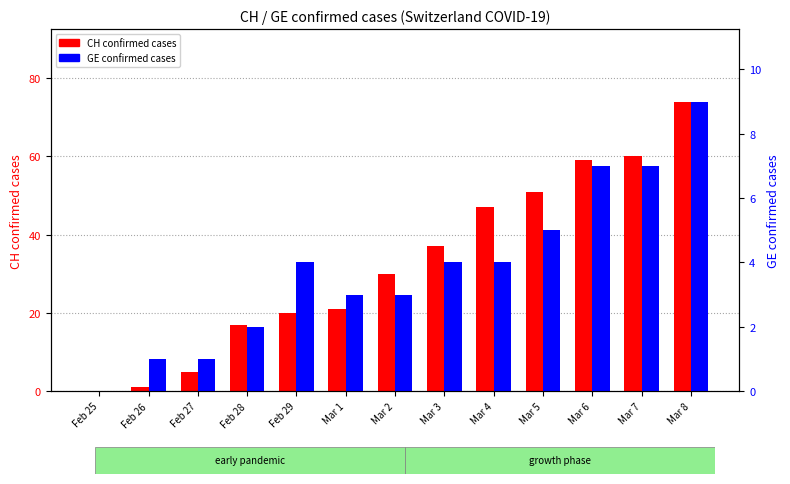

What is the label of the 2nd bar from the right?

Mar 7